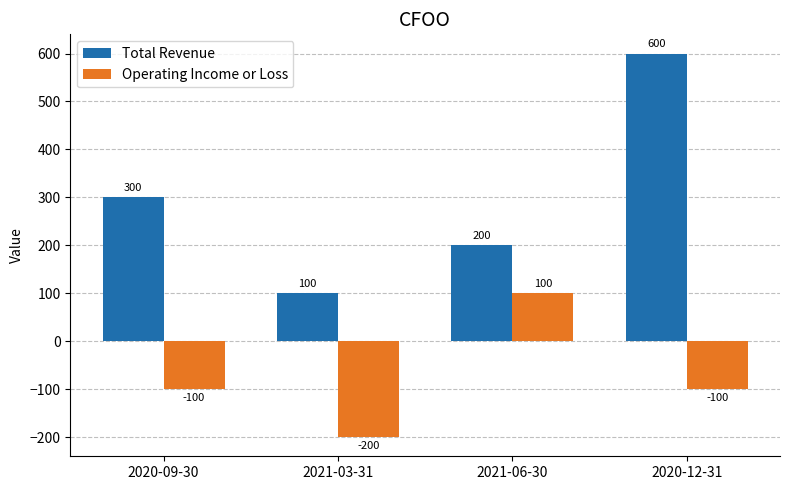

True or false: Operating Income or Loss has a value of 100 at 2021-06-30.

True